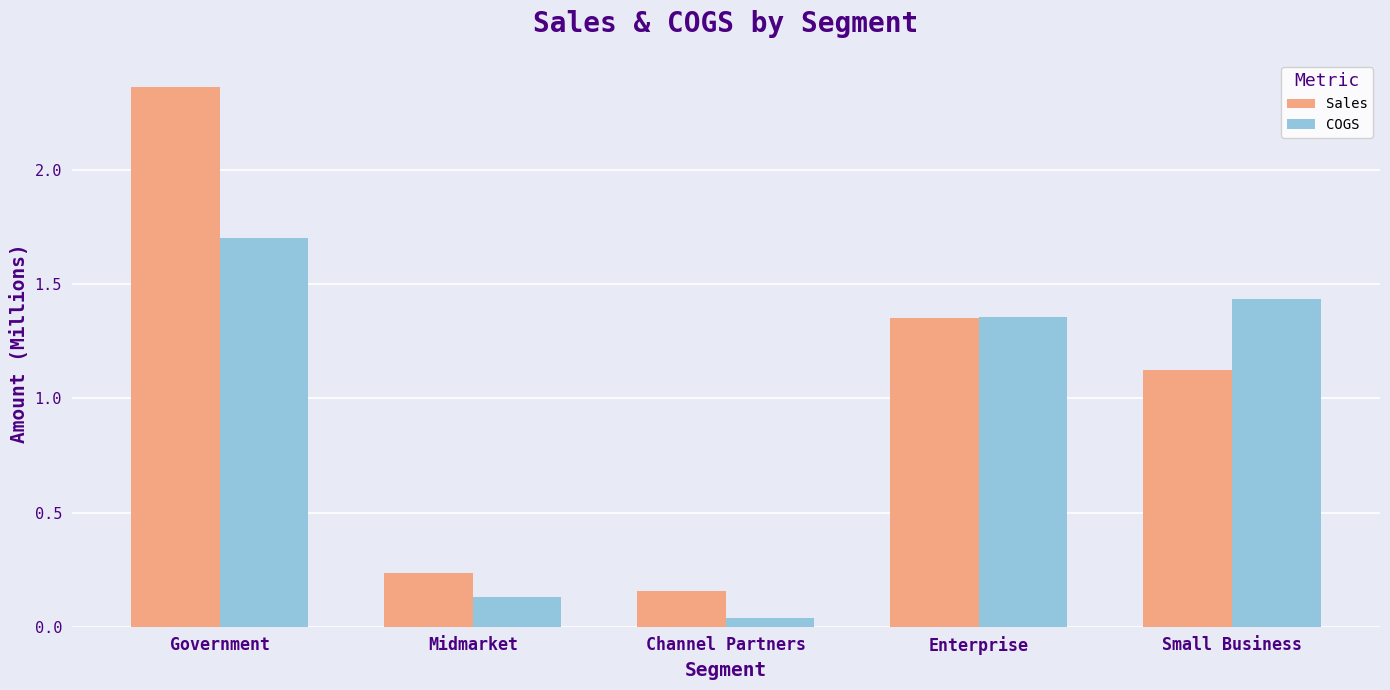

List the labels in order of COGS value, largest first.

Government, Small Business, Enterprise, Midmarket, Channel Partners